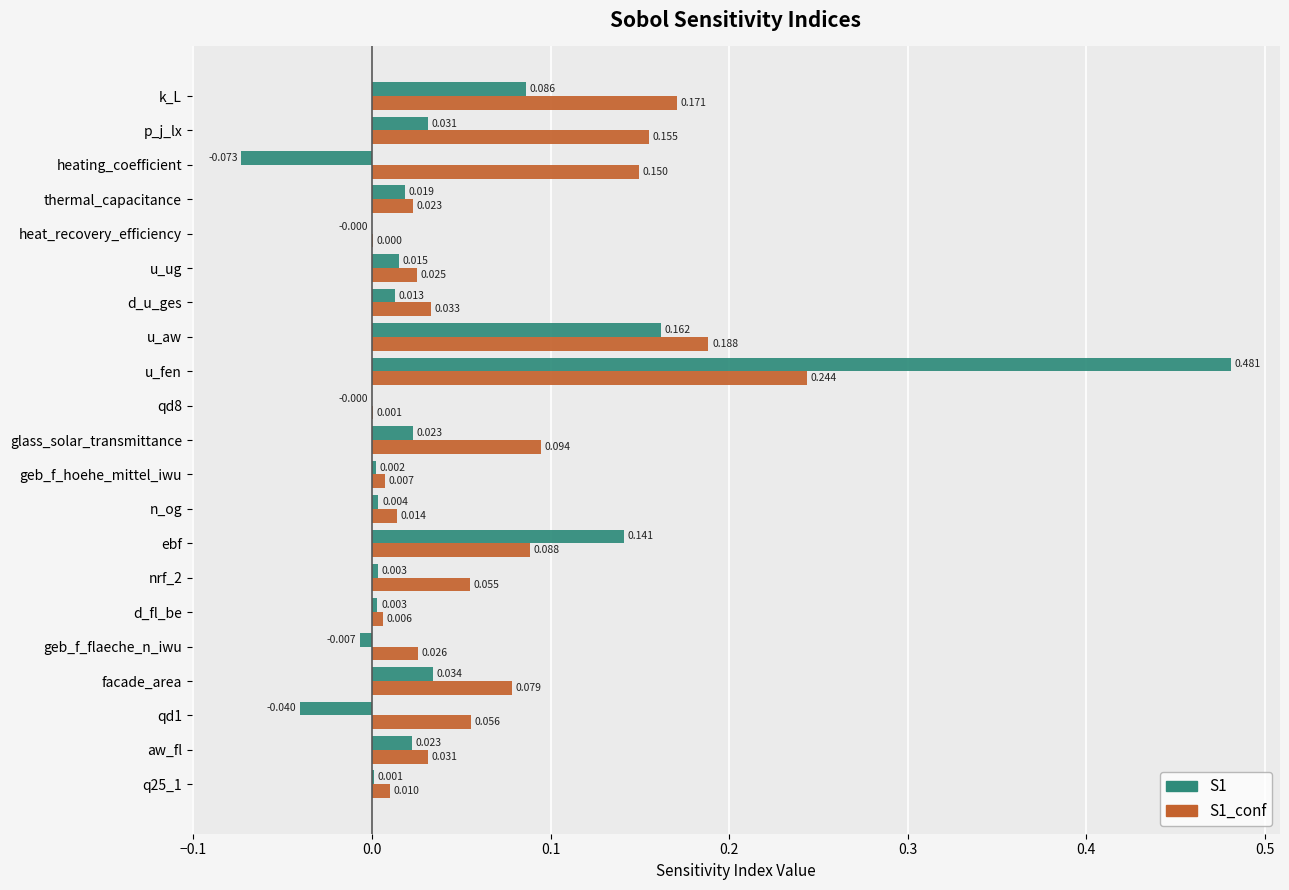

Which series has the widest spread of values?

S1